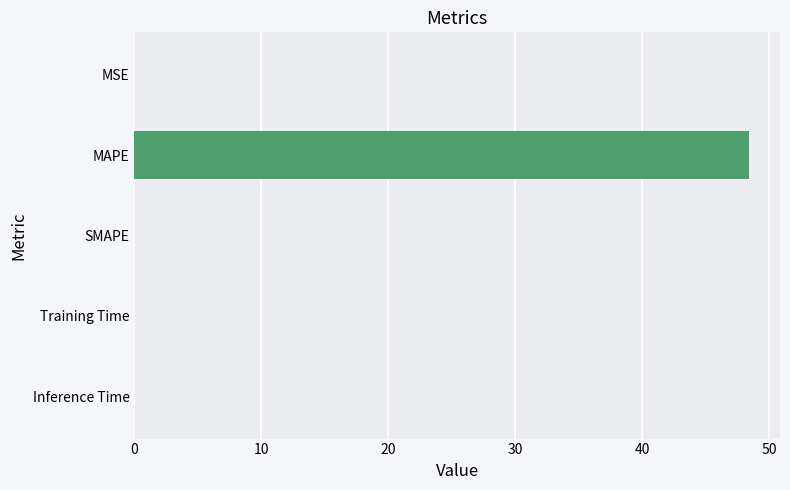

The chart shows a value of 0.0 at MSE. True or false?

True